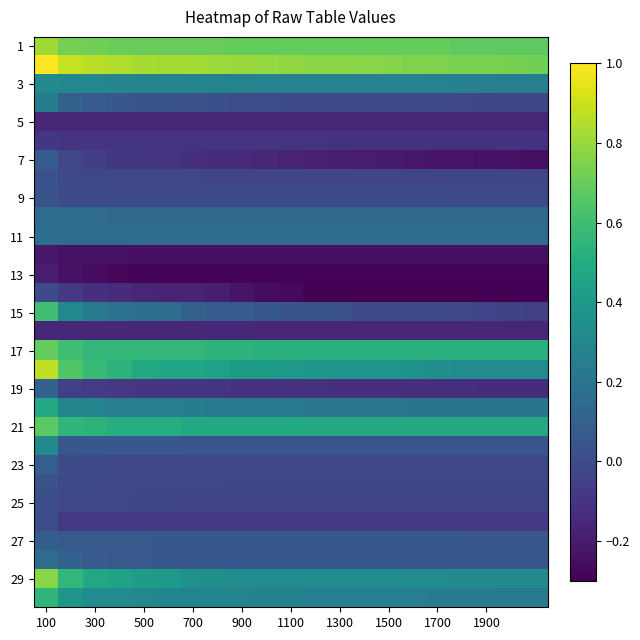

At which category is the sum across all series the highest?

100